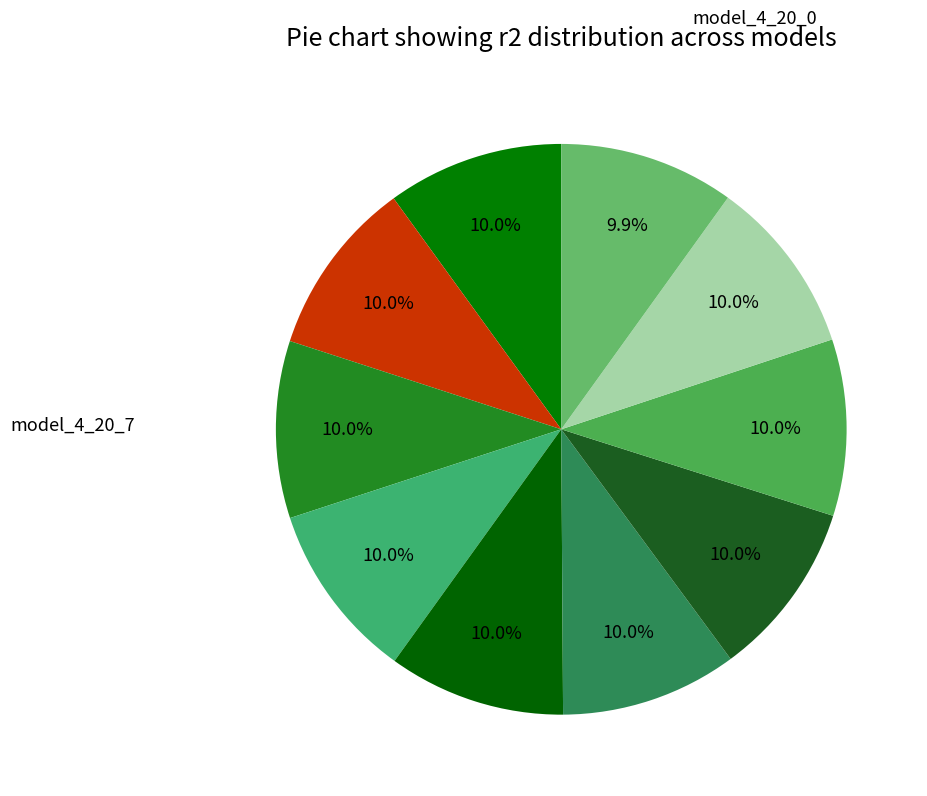

Does any single category account for the majority?

No